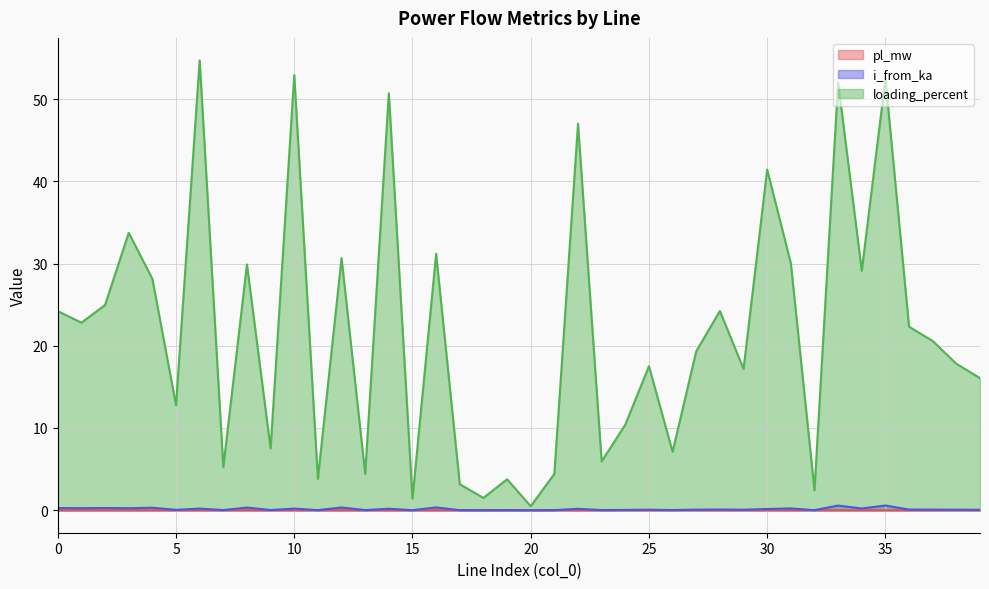

Which has a higher value, 19 or 18?

19